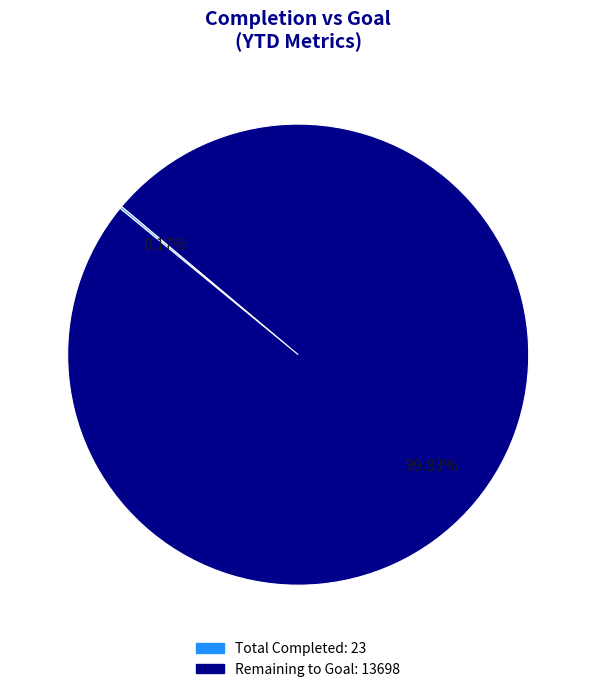

Is there any slice that represents more than half of the pie?

Yes